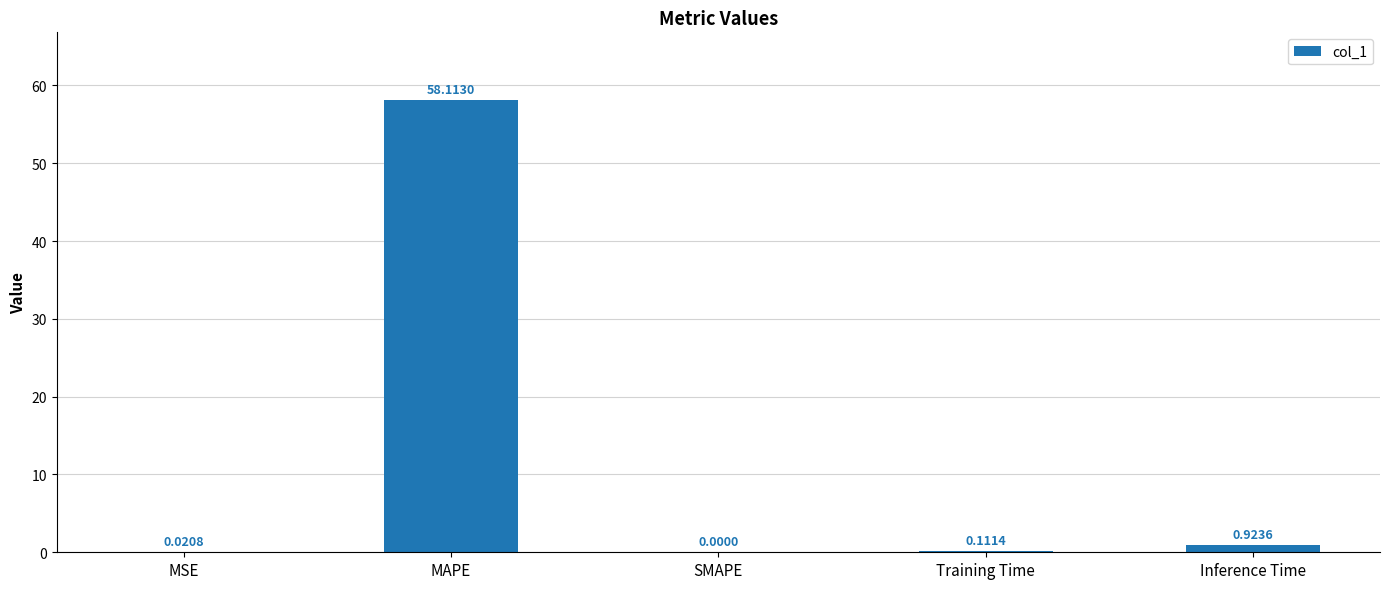

How many positive values are there?

4